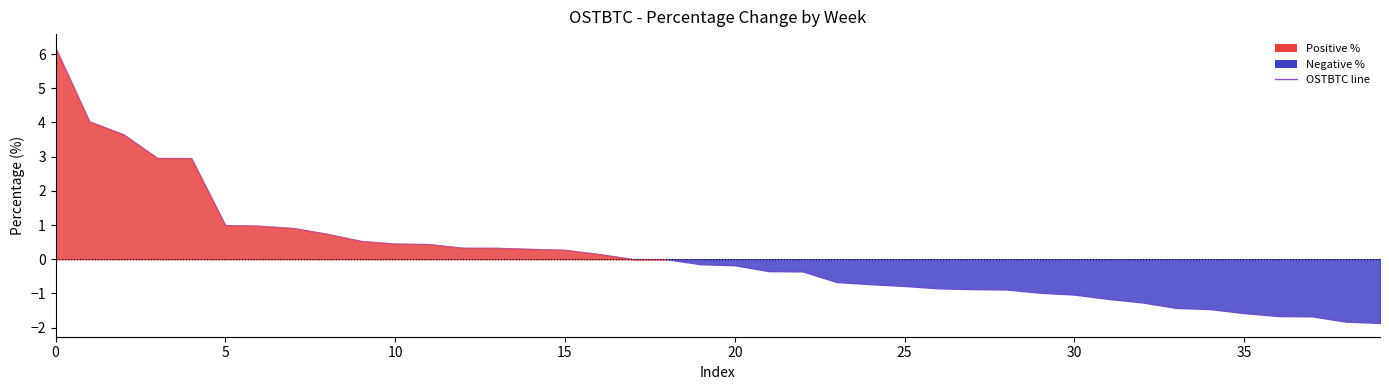

How many positive values are there?

17